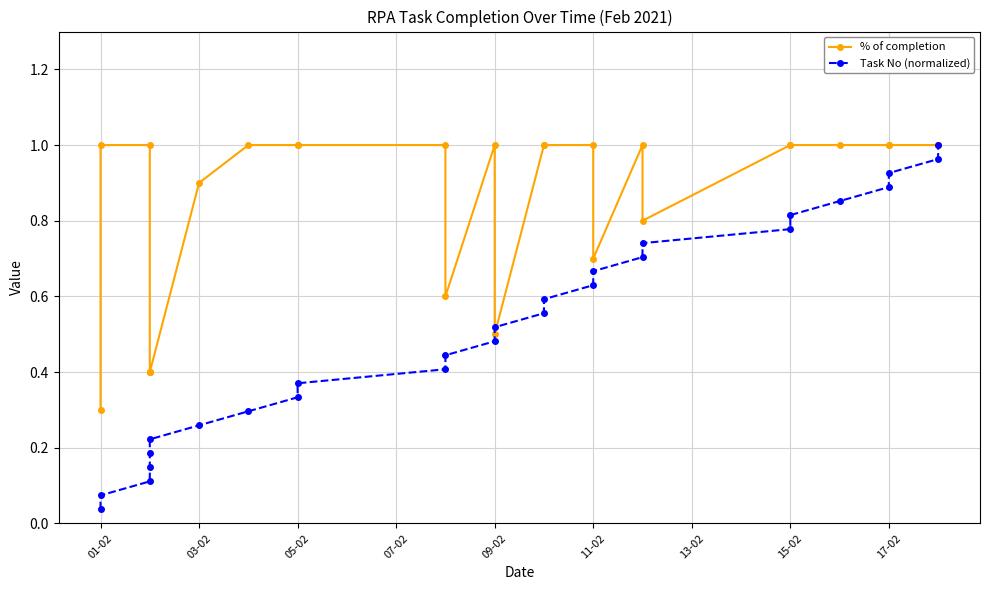

How many intersections are there between Task No (normalized) and % of completion?

2